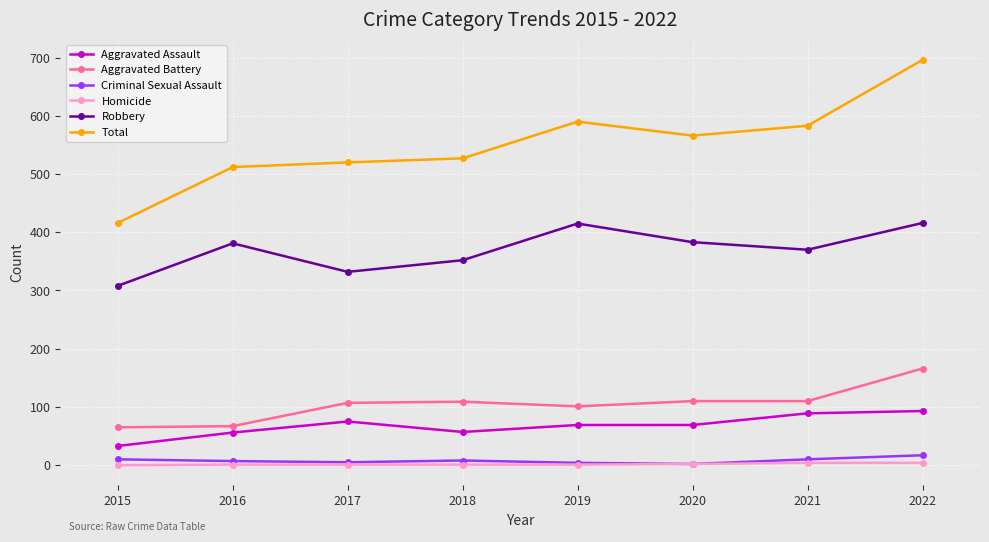

What are all the series names shown in the legend?

Aggravated Assault, Aggravated Battery, Criminal Sexual Assault, Homicide, Robbery, Total